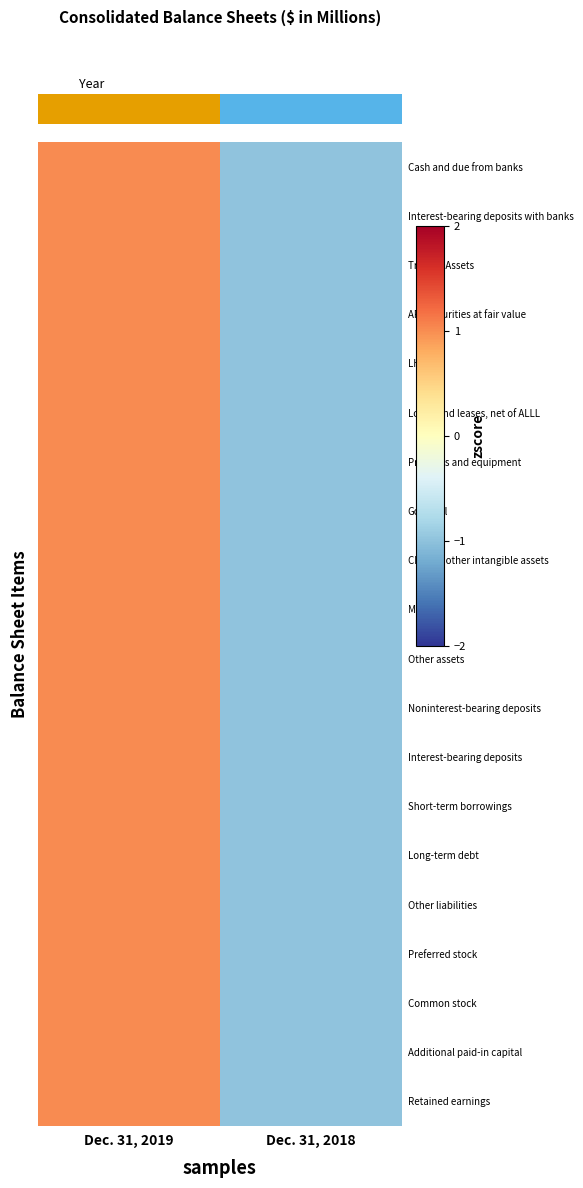

What is the greatest value displayed?

1